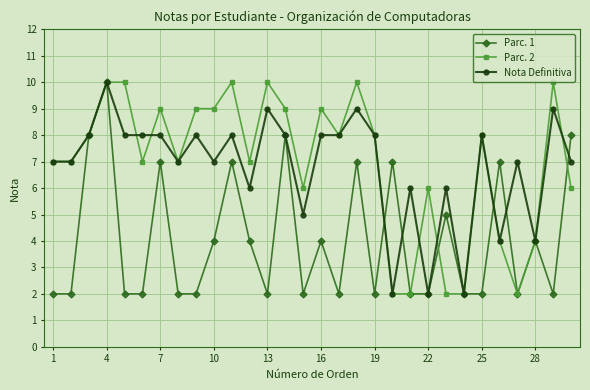

What is the value of the Parc. 1 point at the 12th from the left?

4